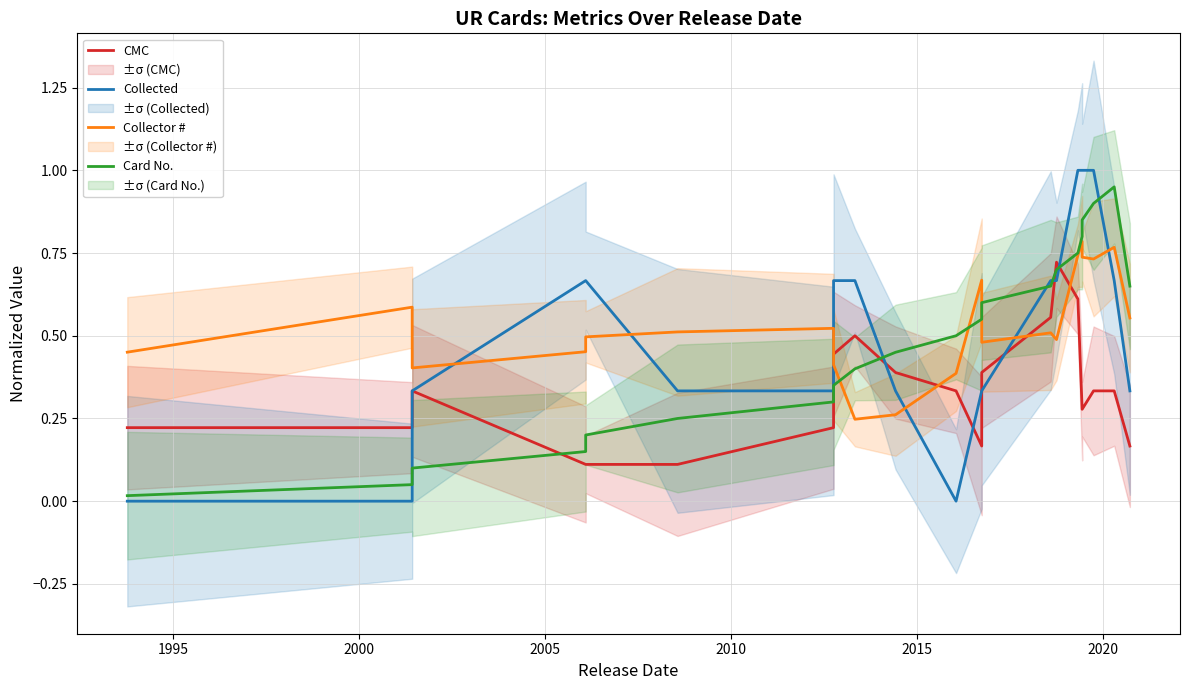

The CMC series shows 0.5 at 14. True or false?

False